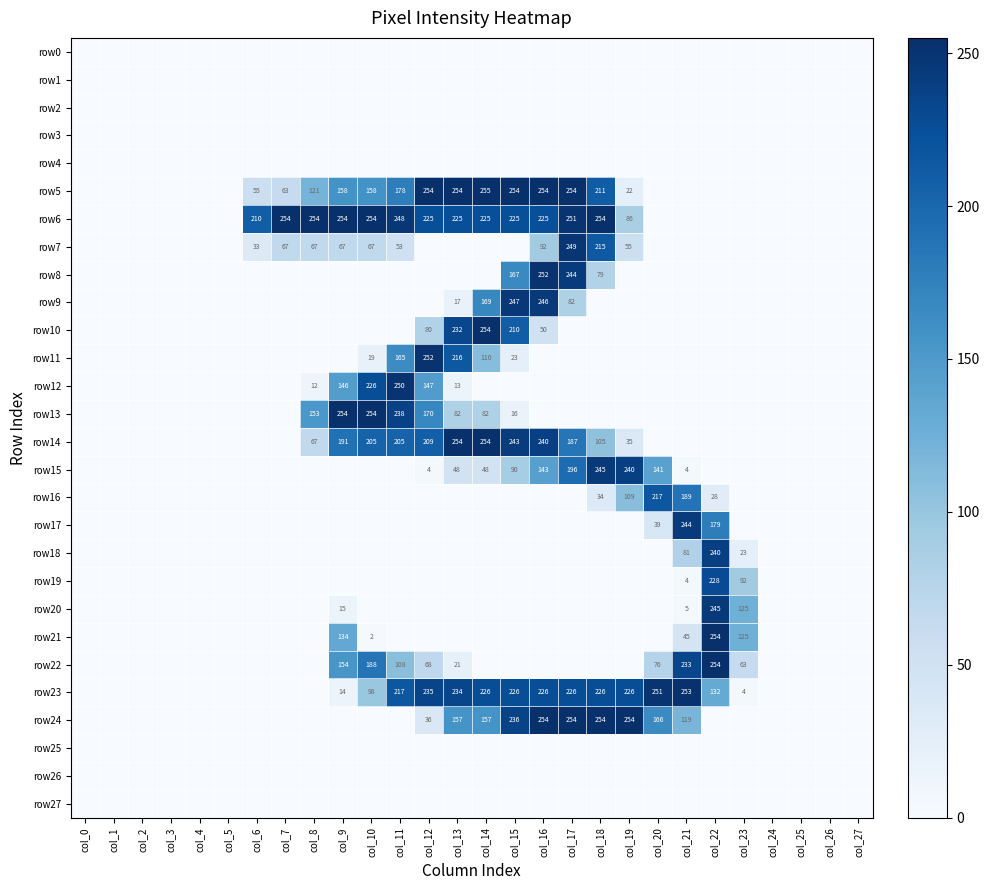

True or false: row12 has a value of -174 at col_27.

False